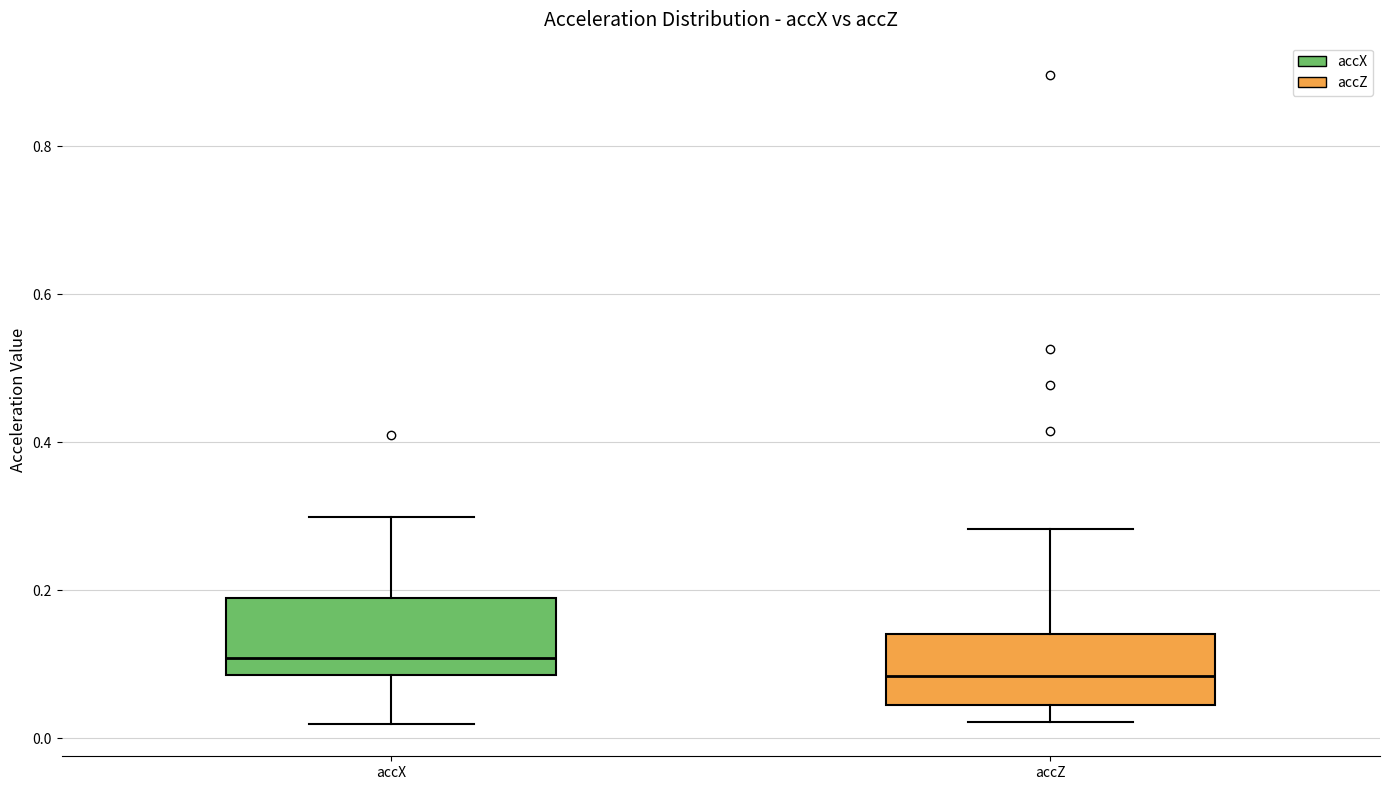

Reading left to right, transcribe this box plot: for each box, give where its median line is, the range the box spans, and where its two whiskers end, as read against the y-axis. The values are not printed on the chart, so give them approximately, as read against the axis.

accX: median 0.10, box 0.08 to 0.20, whiskers 0.02 to 0.30
accZ: median 0.08, box 0.04 to 0.14, whiskers 0.02 to 0.28